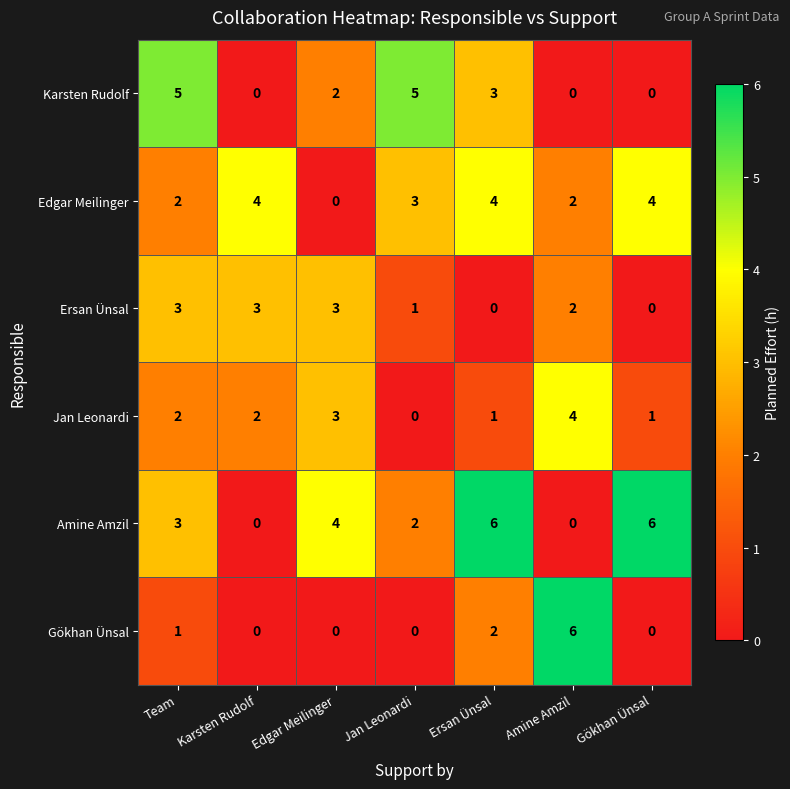

Between Karsten Rudolf and Ersan Ünsal, which series saw the biggest shift?

Amine Amzil